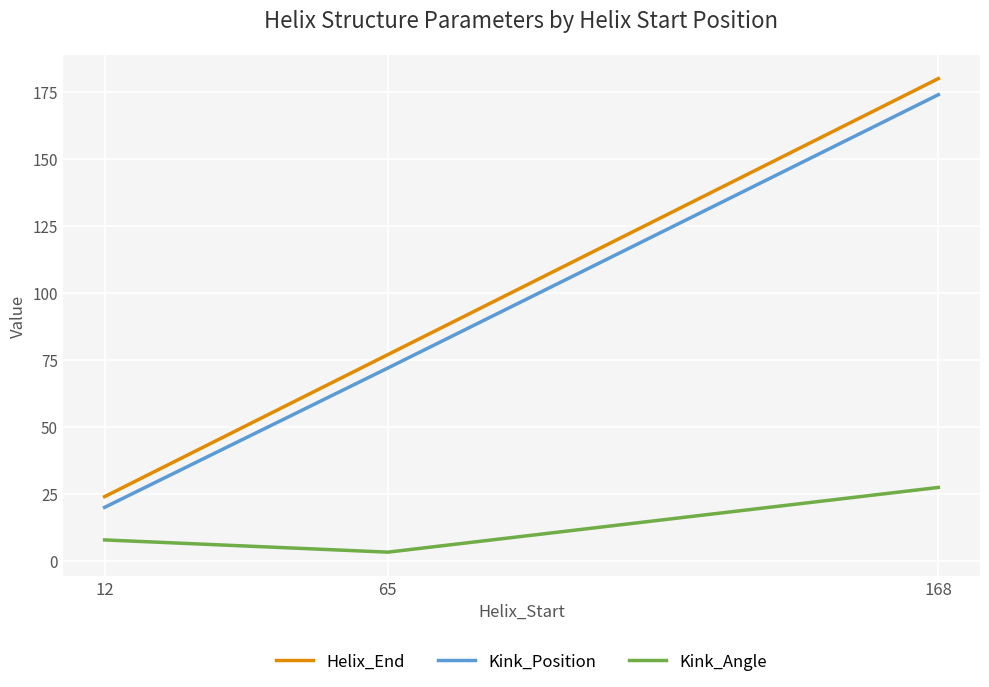

Rank the categories by Kink_Position value from lowest to highest.

12, 65, 168